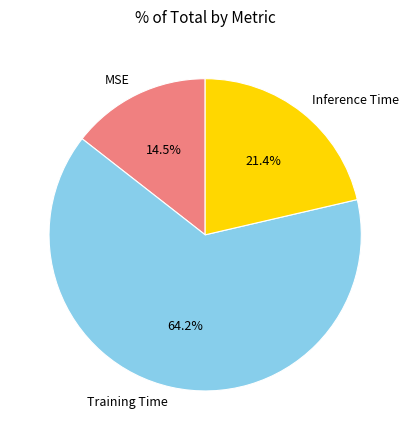

Which category has the smallest portion of the pie?

MSE